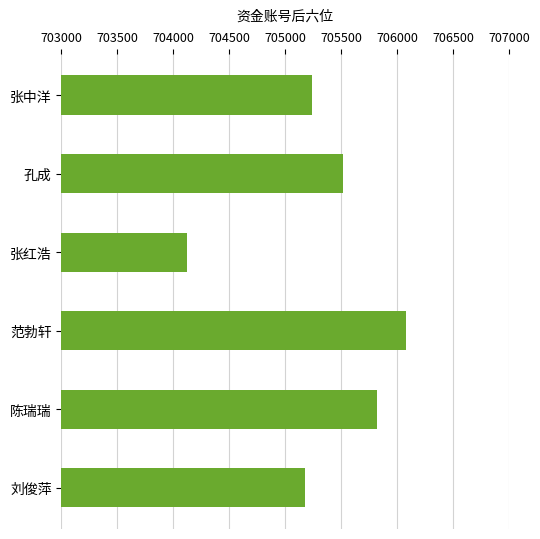

Reading bottom to top, extract all data points from this chart.

705176	705820	706083	704120	705515	705242